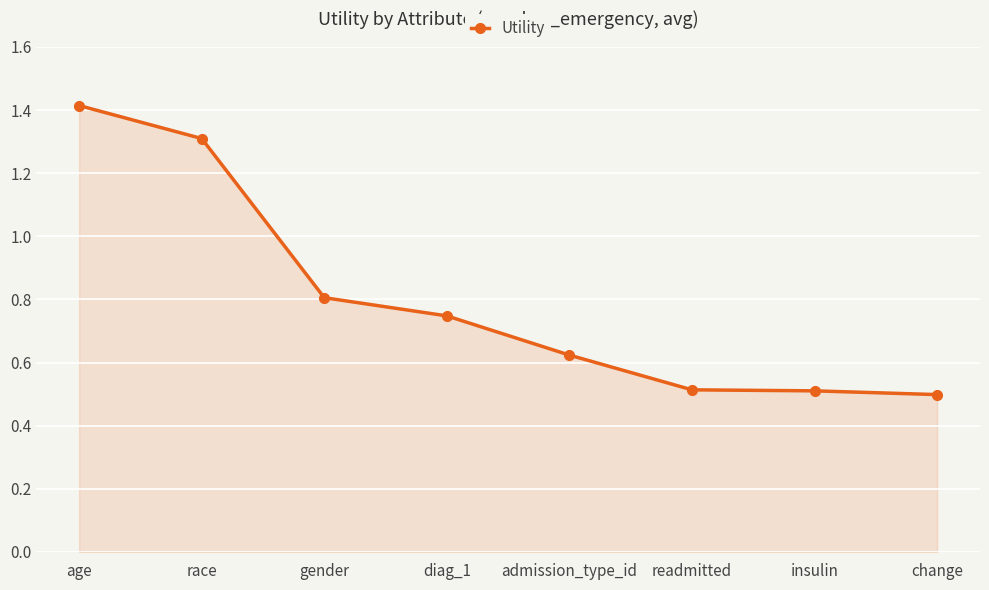

What is the change in value from age to race?

-0.1